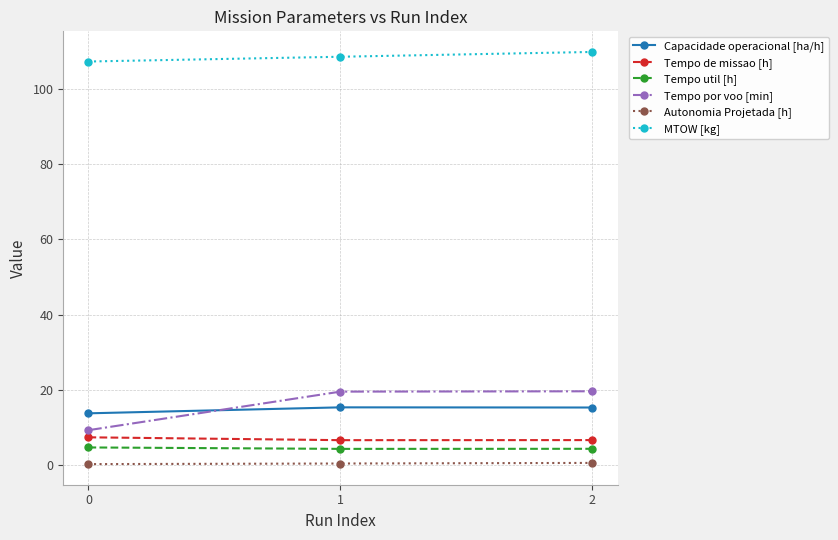

What is the lowest value of the Tempo de missao [h] series?

6.5